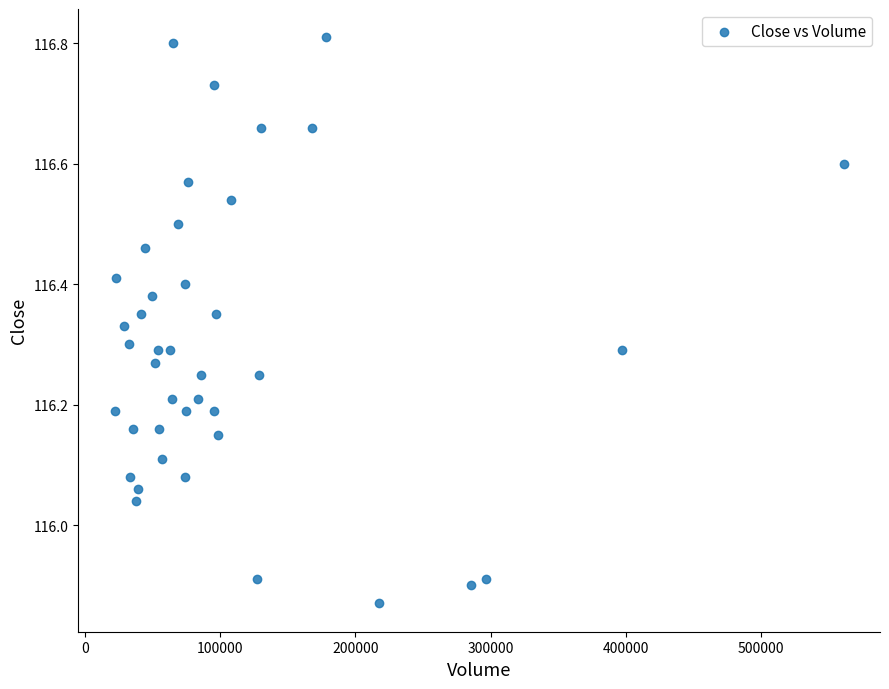

What is the range of X values (max minus min)?

539356.0